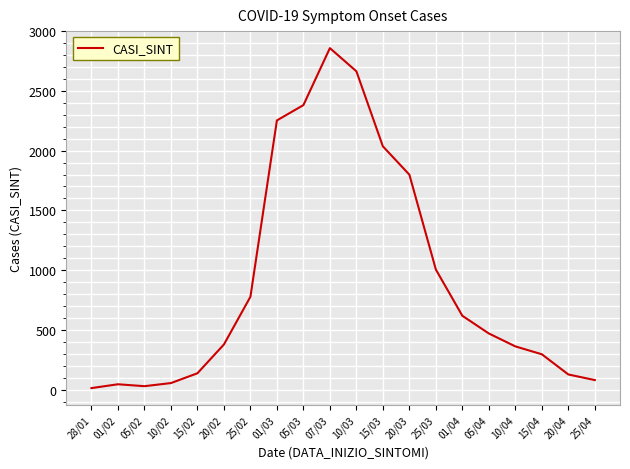

What is the sum of the values at 25/02 and 15/04?

1073